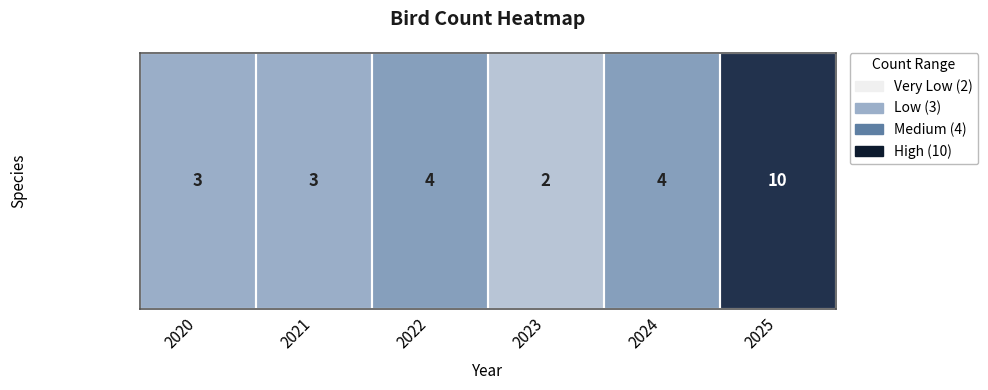

What is the sum of all values?

26